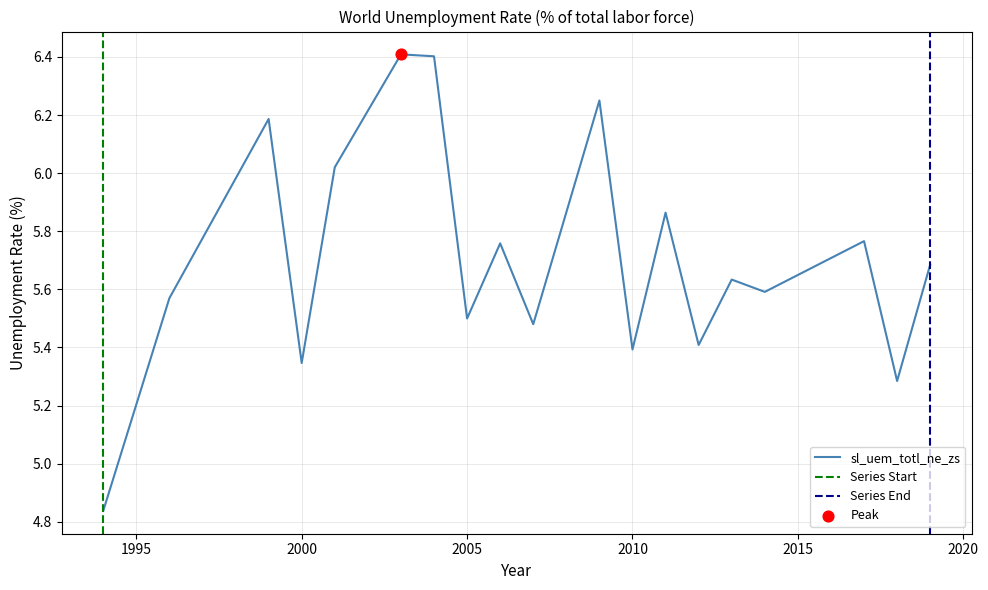

What is the change in value from 1994 to 2000?

+0.5